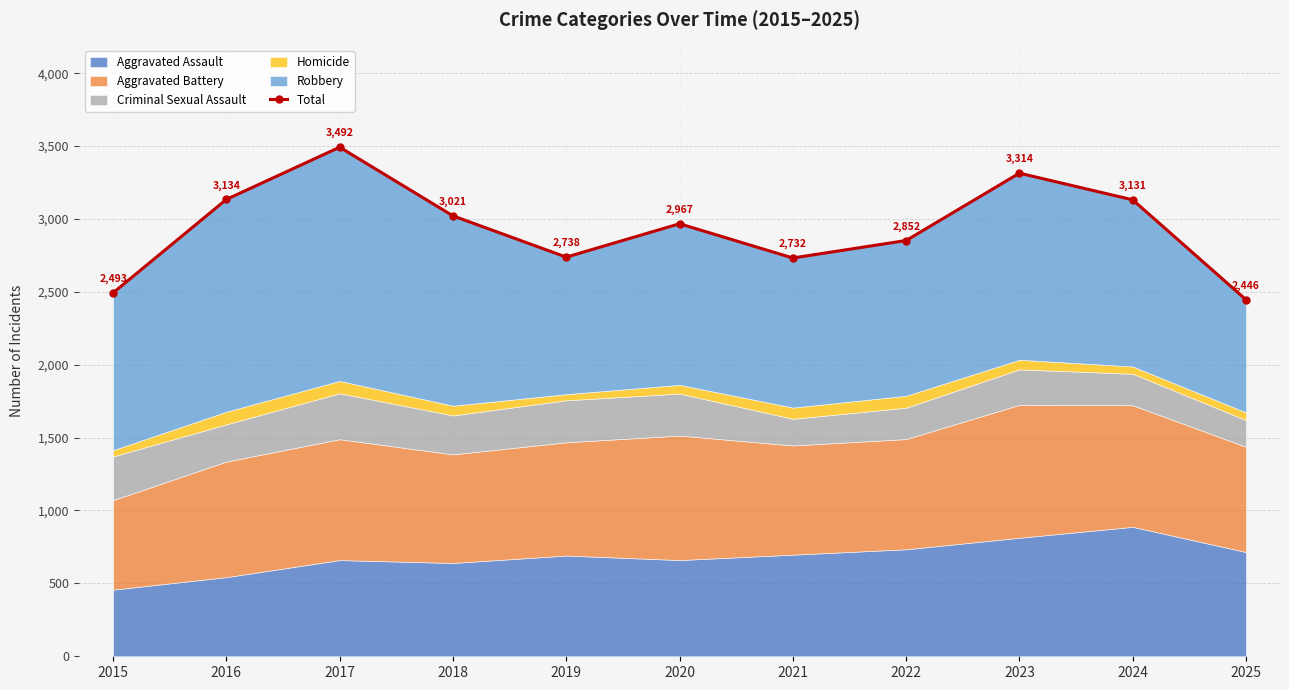

Reading left to right, list all the values displayed in this chart.

2493	3134	3492	3021	2738	2967	2732	2852	3314	3131	2446